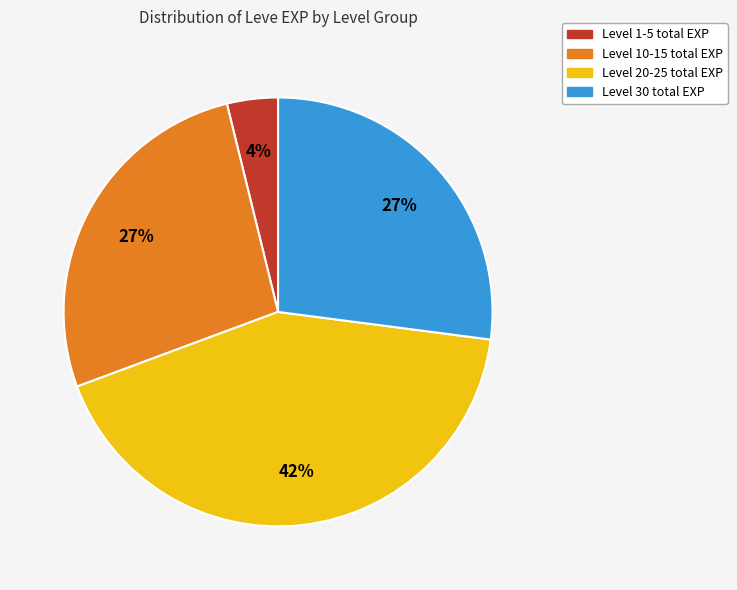

Is there a majority slice in this chart?

No